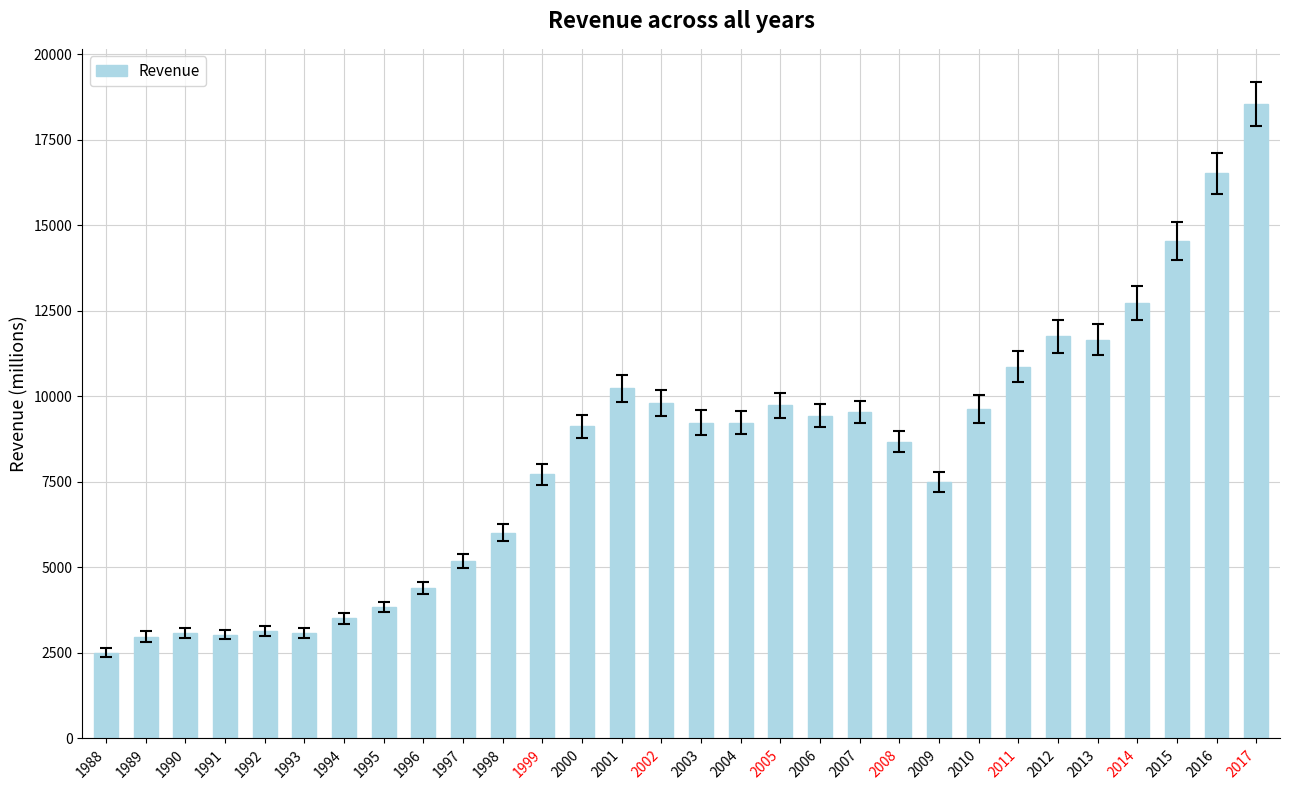

What is the sum of all values?

247288.0